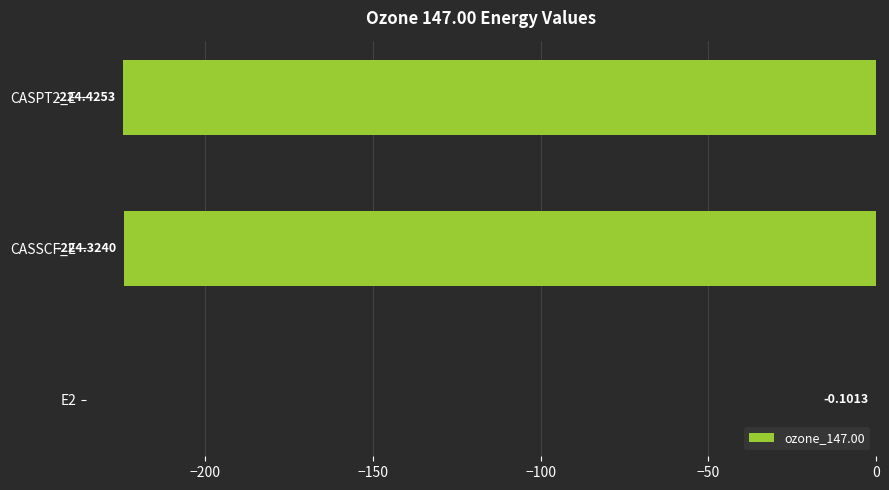

Which has a higher value, E2 or CASSCF_E?

E2